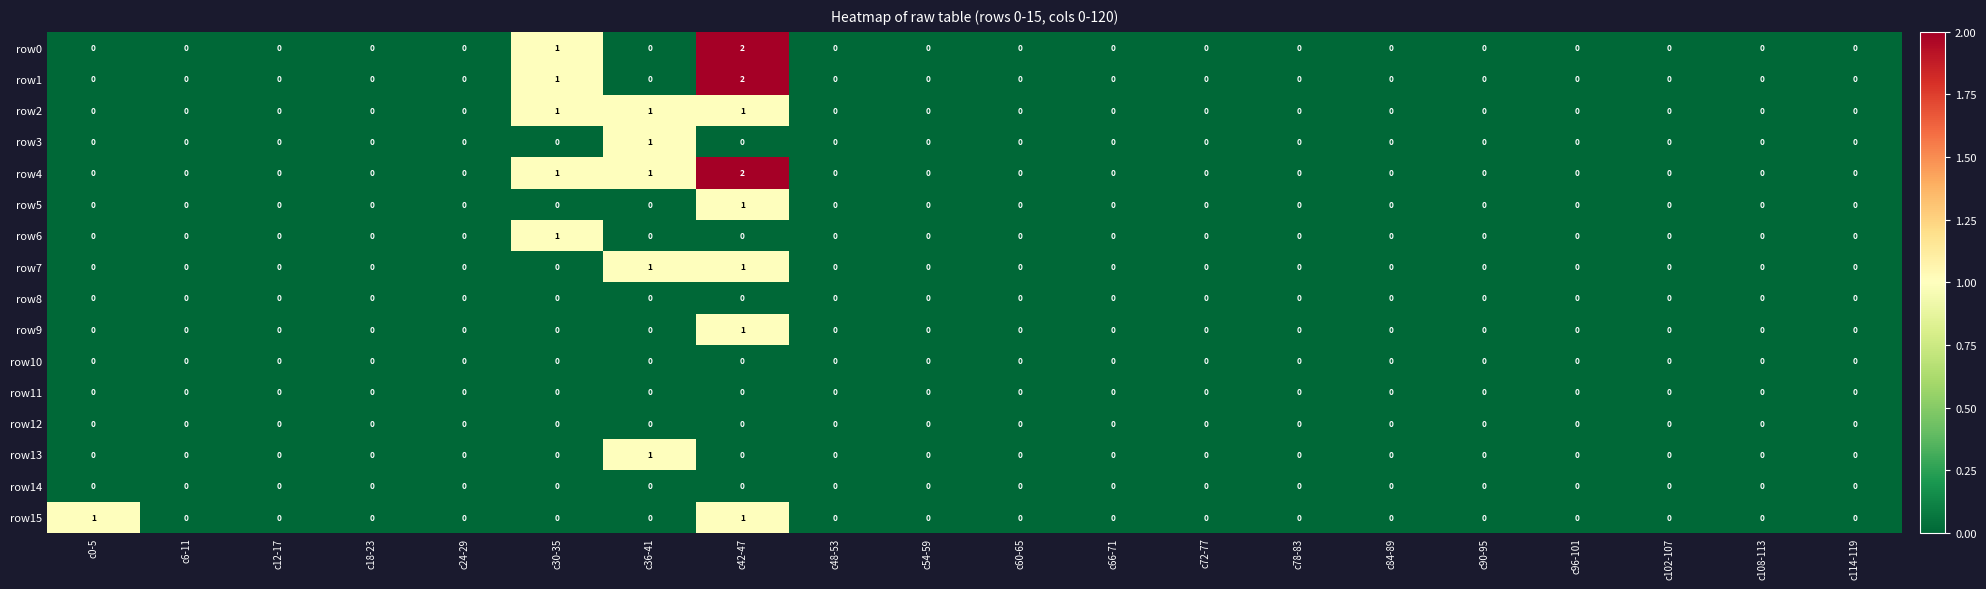

Is the value of row7 at c42-47 greater than the value of row3 at c30-35?

Yes